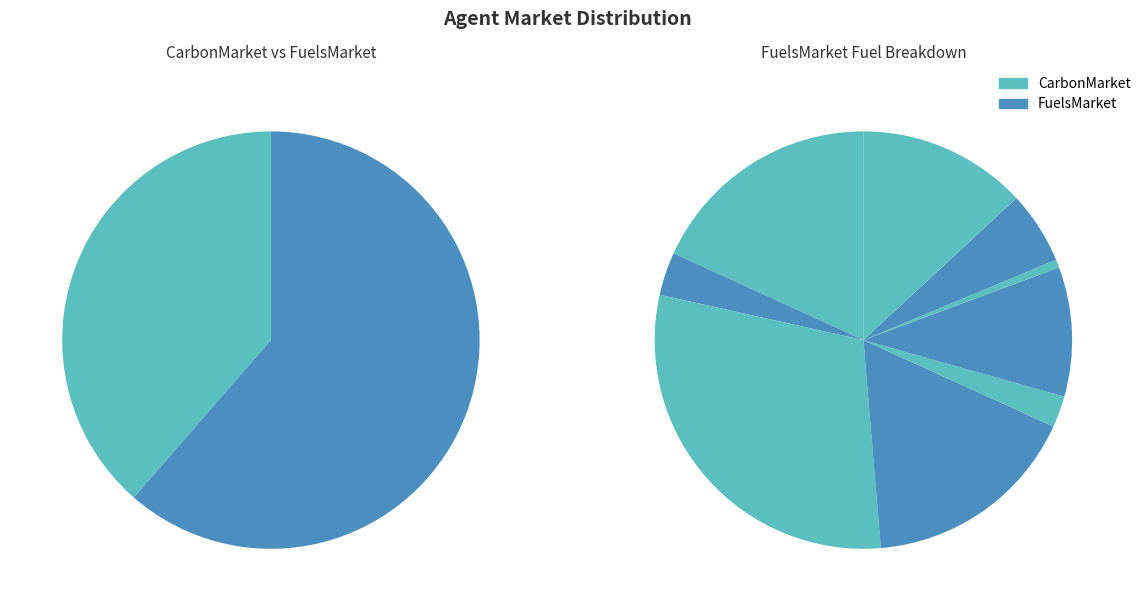

To the nearest percent, what portion does LIGNITE represent?

10%